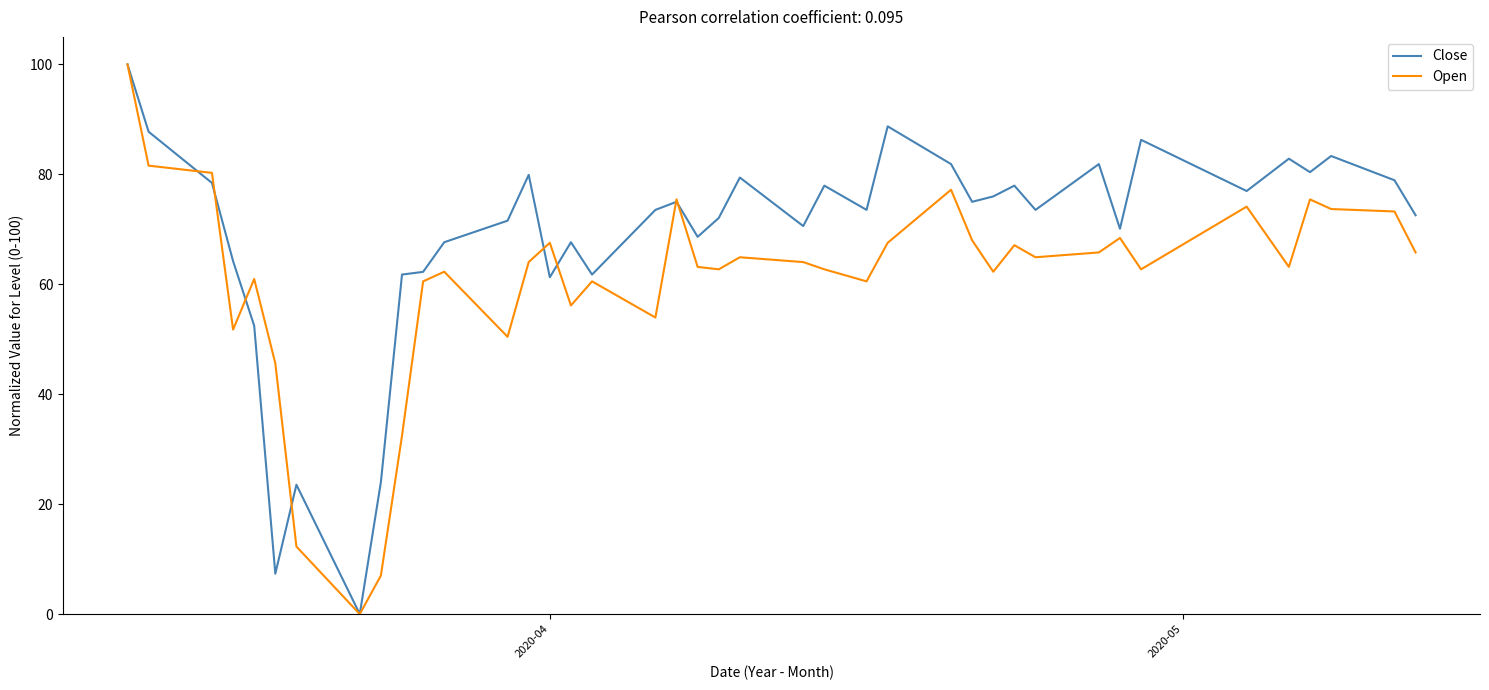

Rank the series by their average value, from highest to lowest.

Close, Open